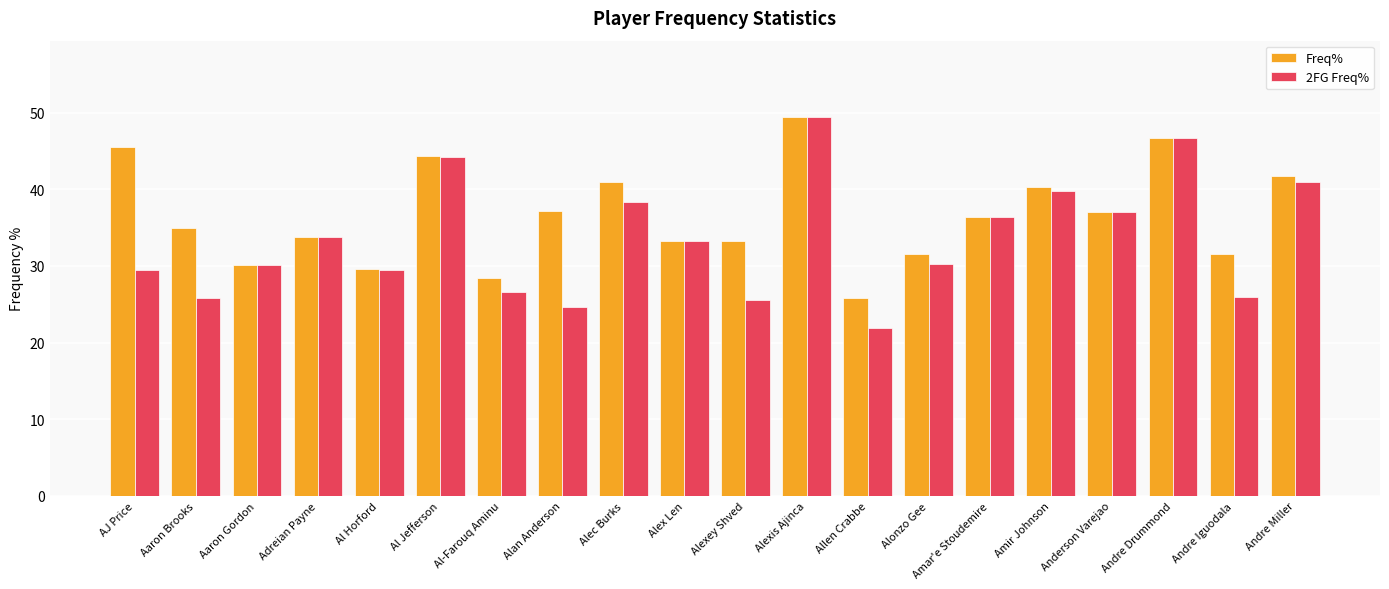

How many data points in Freq% are above 36?

10